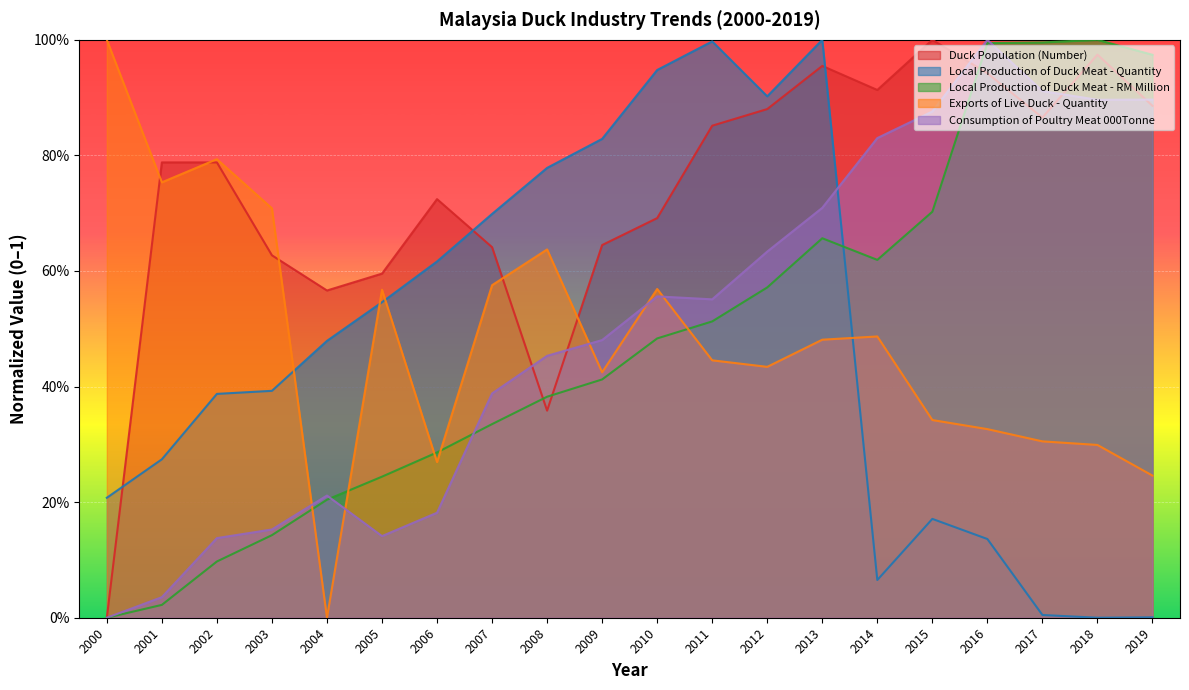

Which has a higher value, 2004 or 2008?

2004